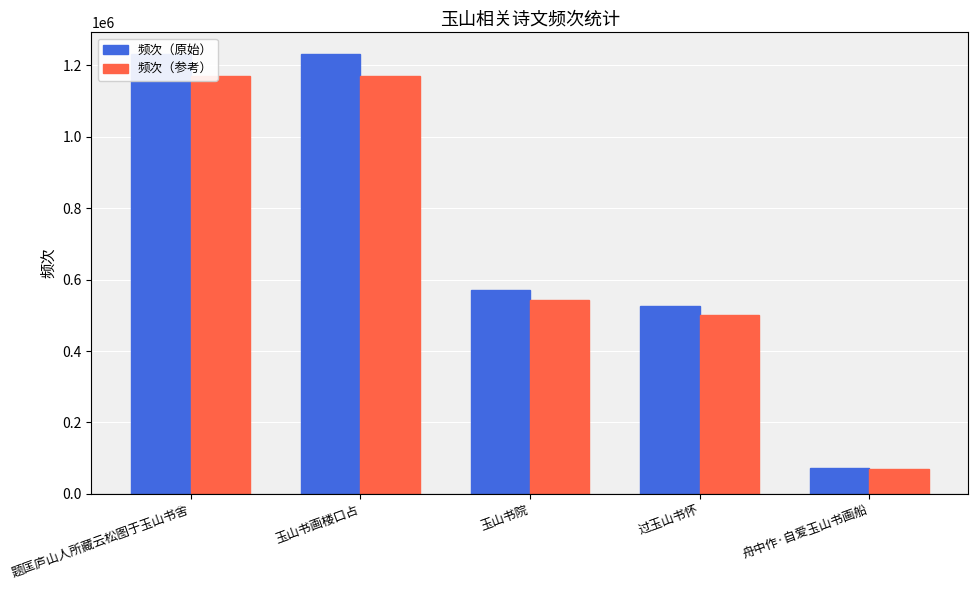

The value of 频次（原始） at 过玉山书怀 is 526871. True or false?

True